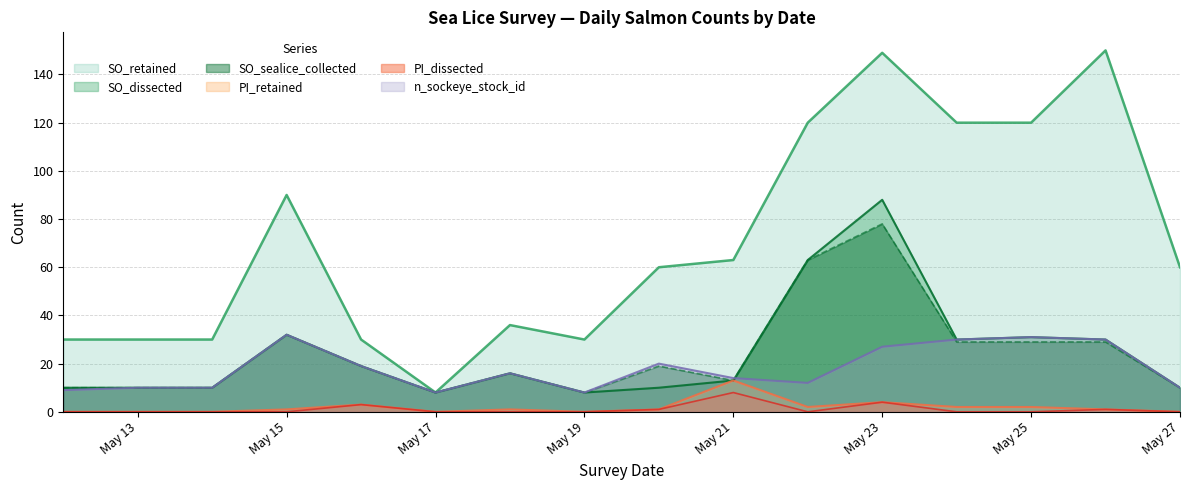

At 2015-05-12, list the series in order from smallest to largest.

PI_retained, PI_dissected, n_sockeye_stock_id, SO_dissected, SO_sealice_collected, SO_retained